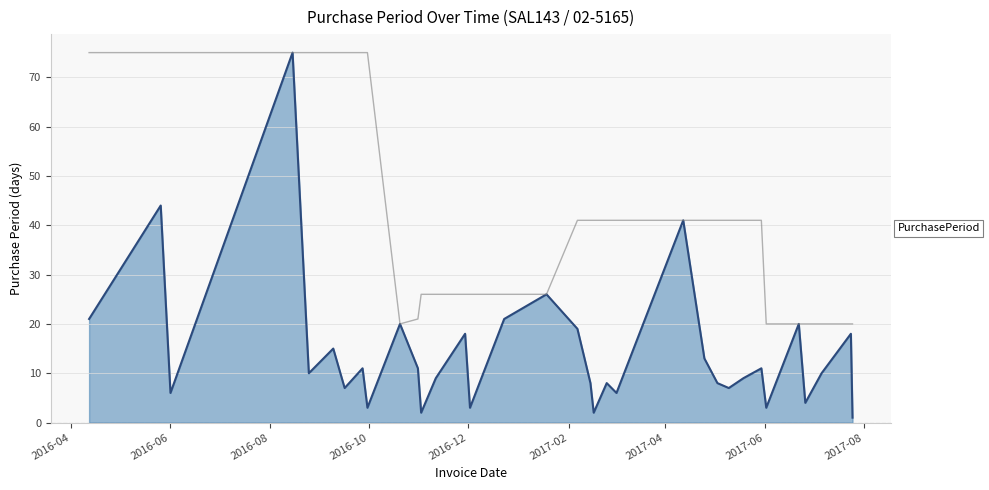

Reading right to left, what are all the values shown in this chart?

1	18	10	4	20	3	11	9	7	8	13	41	6	8	2	8	19	26	21	3	18	9	2	11	20	3	11	7	15	10	75	6	44	21